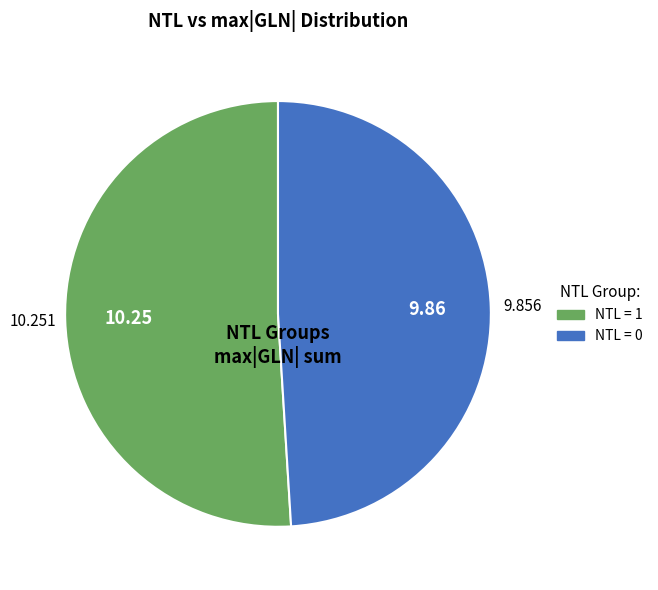

Which category has the biggest portion of the pie?

NTL = 1